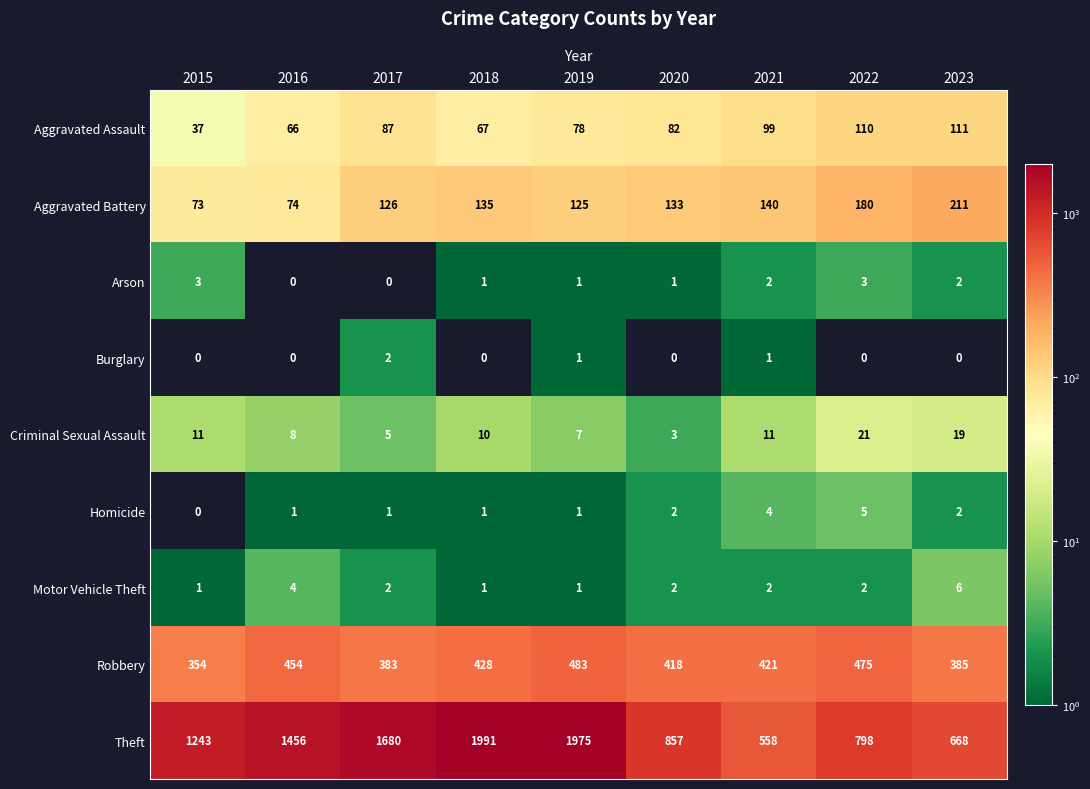

What is the spread (max minus min) of values at 2018?

1991